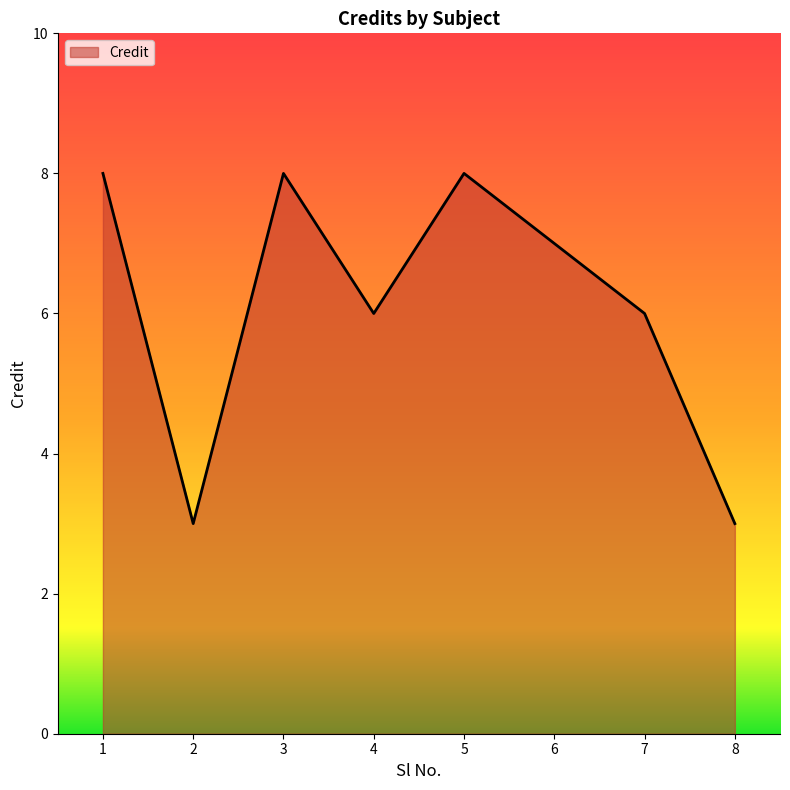

Where is the first local maximum?

3